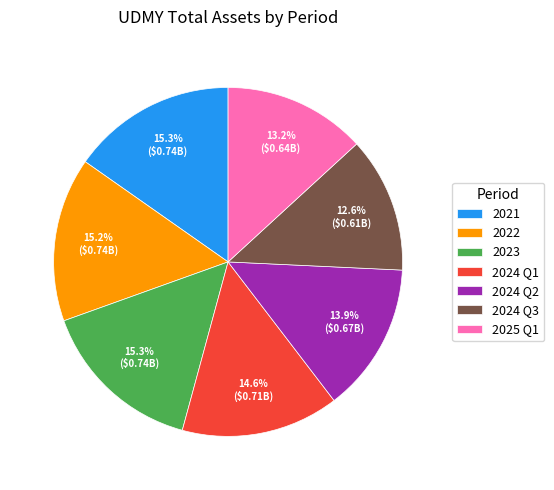

What is the total percentage of 2024 Q2 and 2022?

29.1%